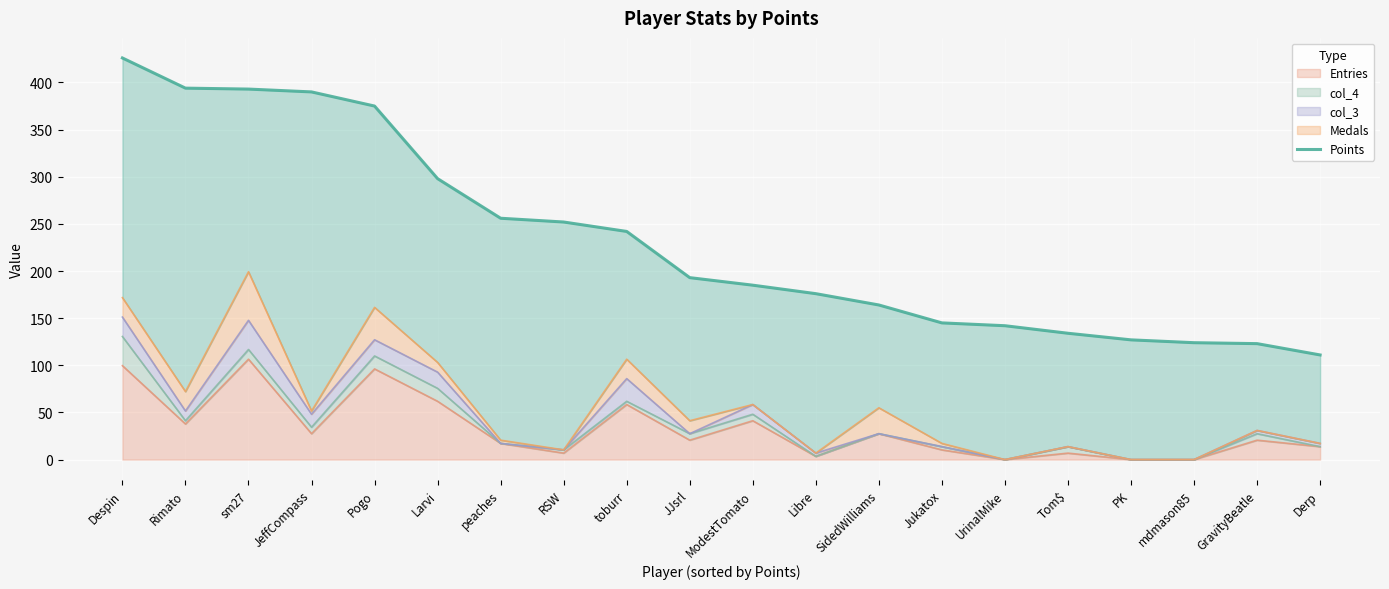

What is the label of the 1st point from the right?

Derp